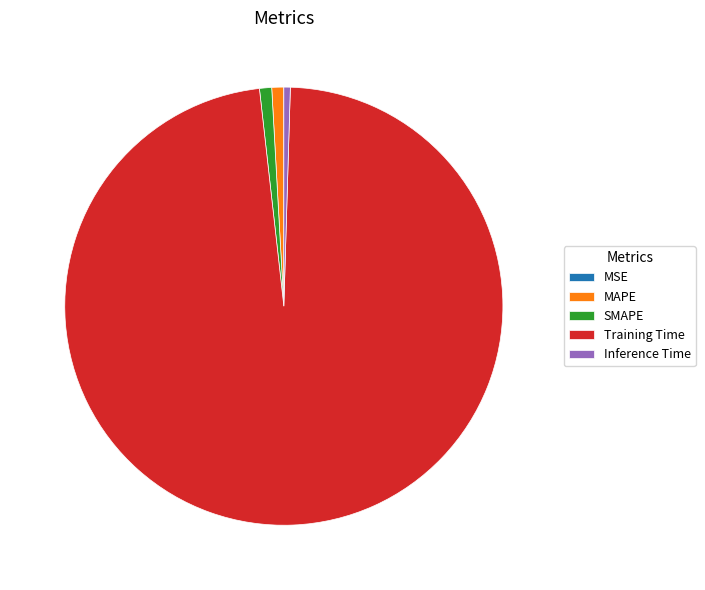

Is the sum of Inference Time and Training Time greater than half?

Yes